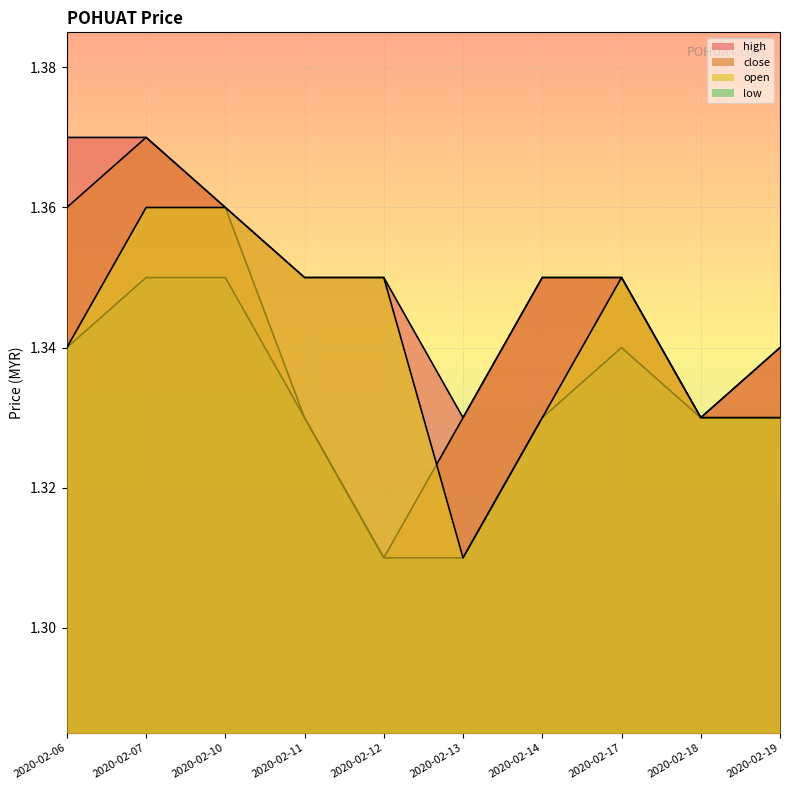

True or false: high has a value of 2.4 at 2020-02-10.

False